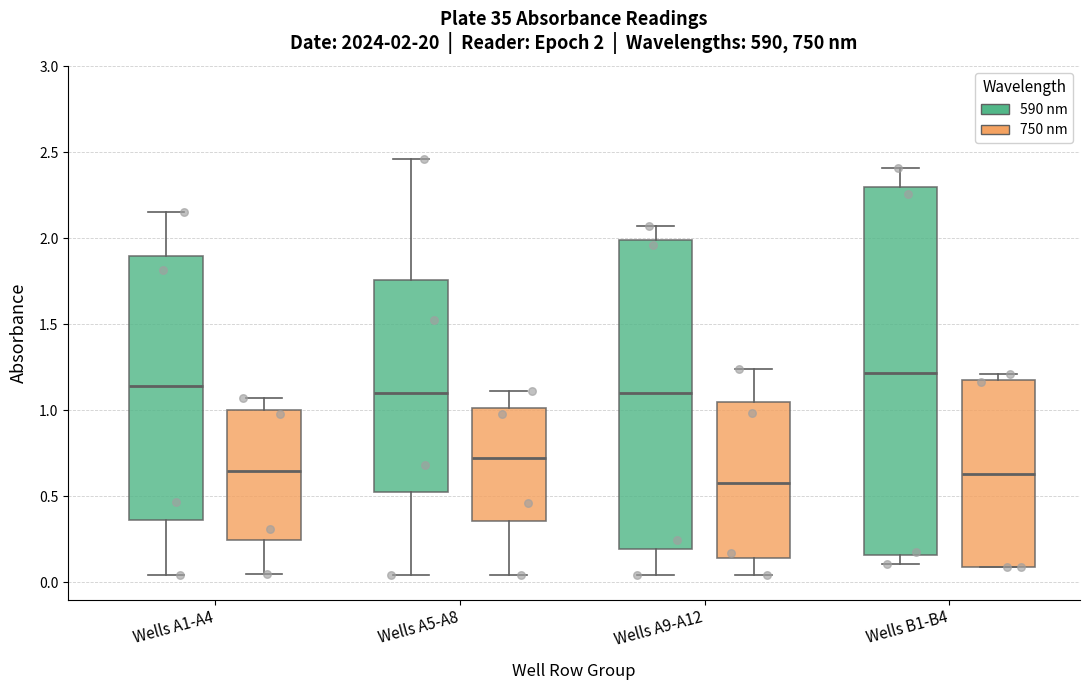

Which box is the tallest, from its lower edge to its upper edge?

Wells B1-B4 (590 nm)